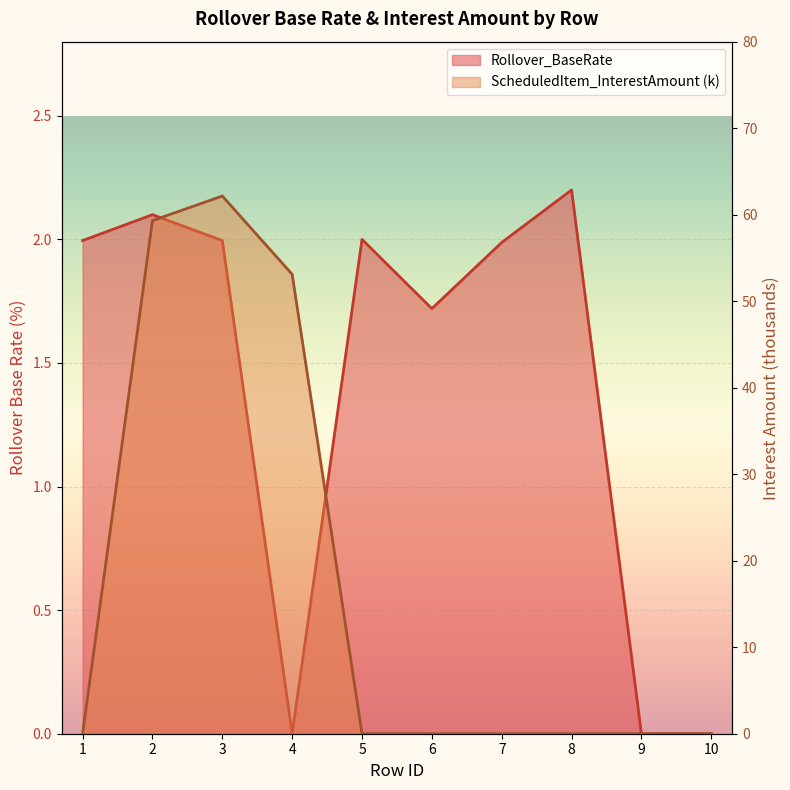

What is the sum of all Rollover_BaseRate values?

14.0